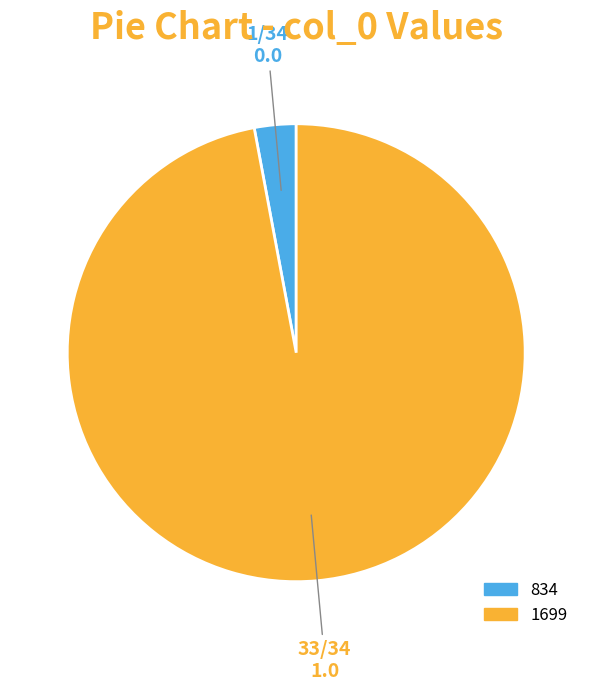

Rank the categories by value from lowest to highest.

834, 1699